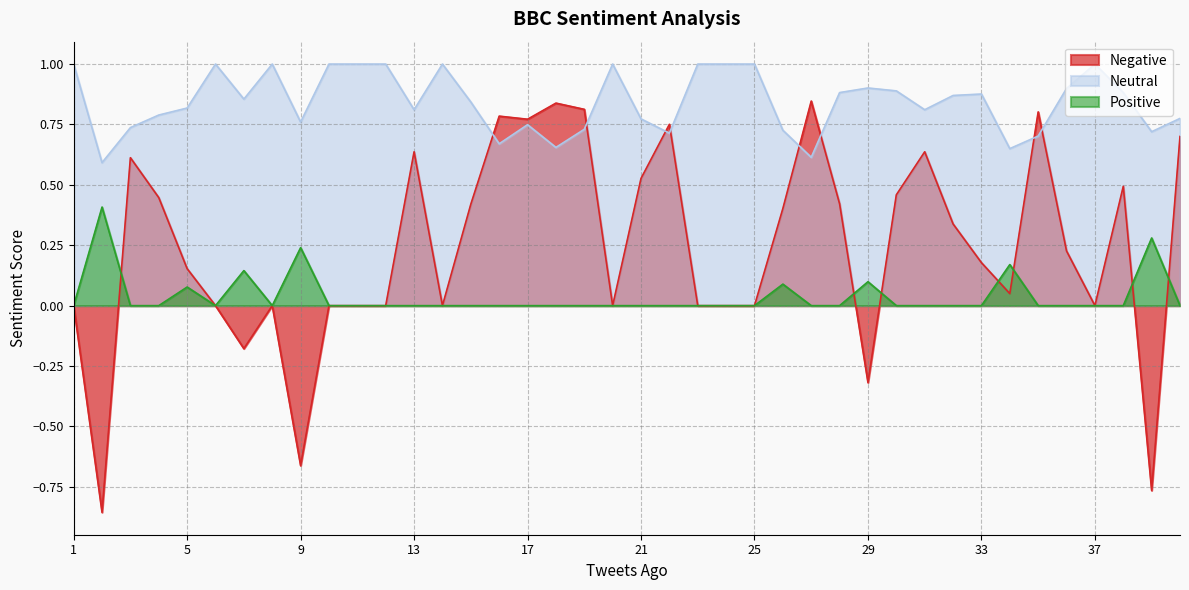

True or false: Positive has a value of -0.2 at 19.

False